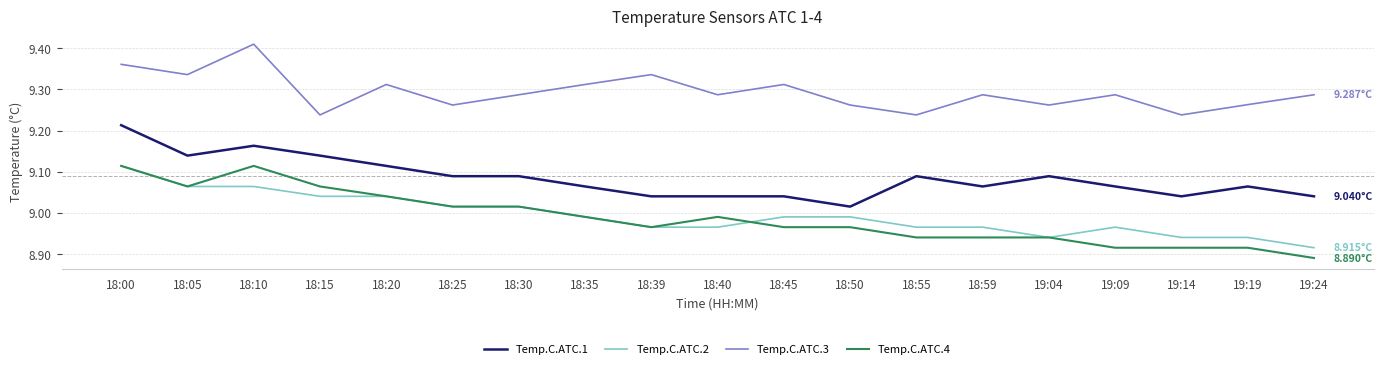

True or false: Temp.C.ATC.3 and Temp.C.ATC.2 intersect in this chart.

False